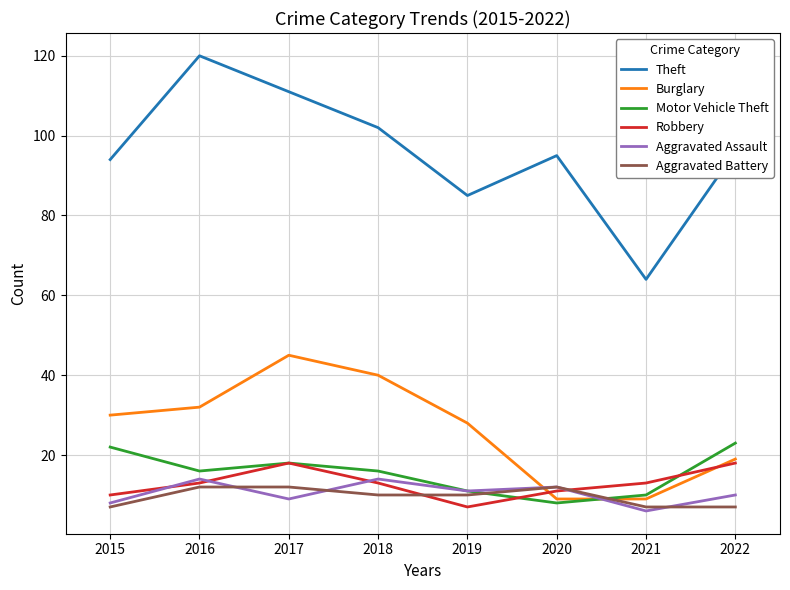

How many distinct data groups are displayed?

6